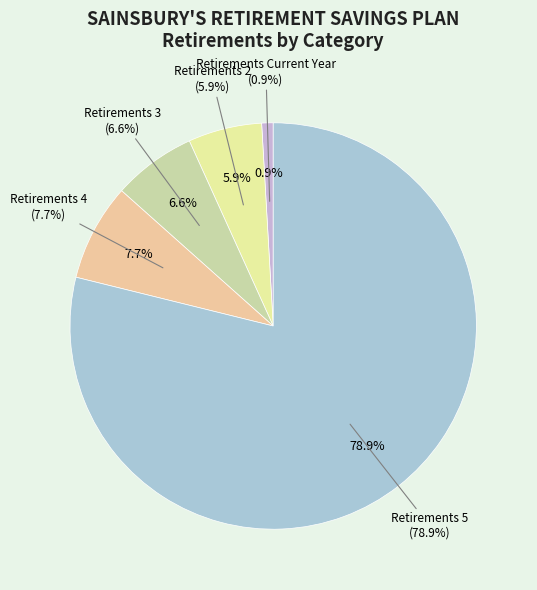

To the nearest percent, what is the combined percentage of Retirements 2 and Retirements 4?

14%